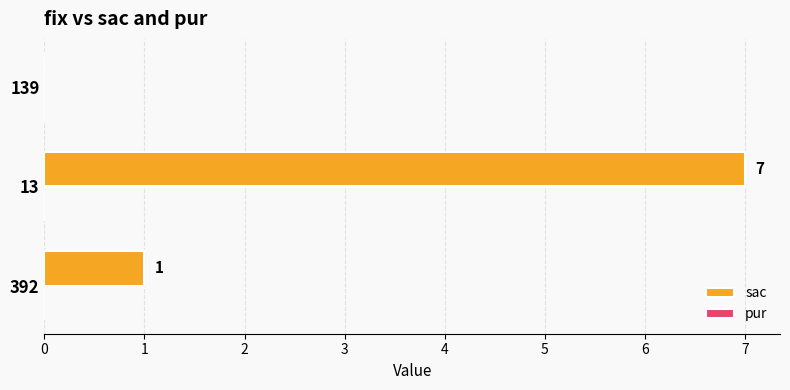

Where is the data nearest to the value 3?

392